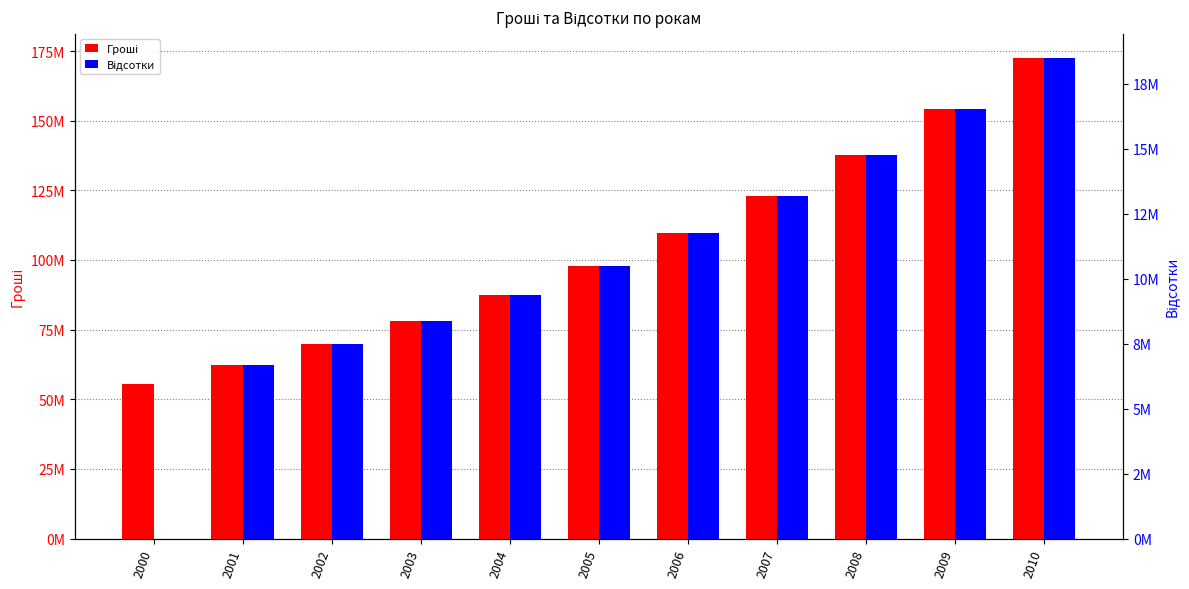

How many values in the Відсотки series exceed 10490128?

6